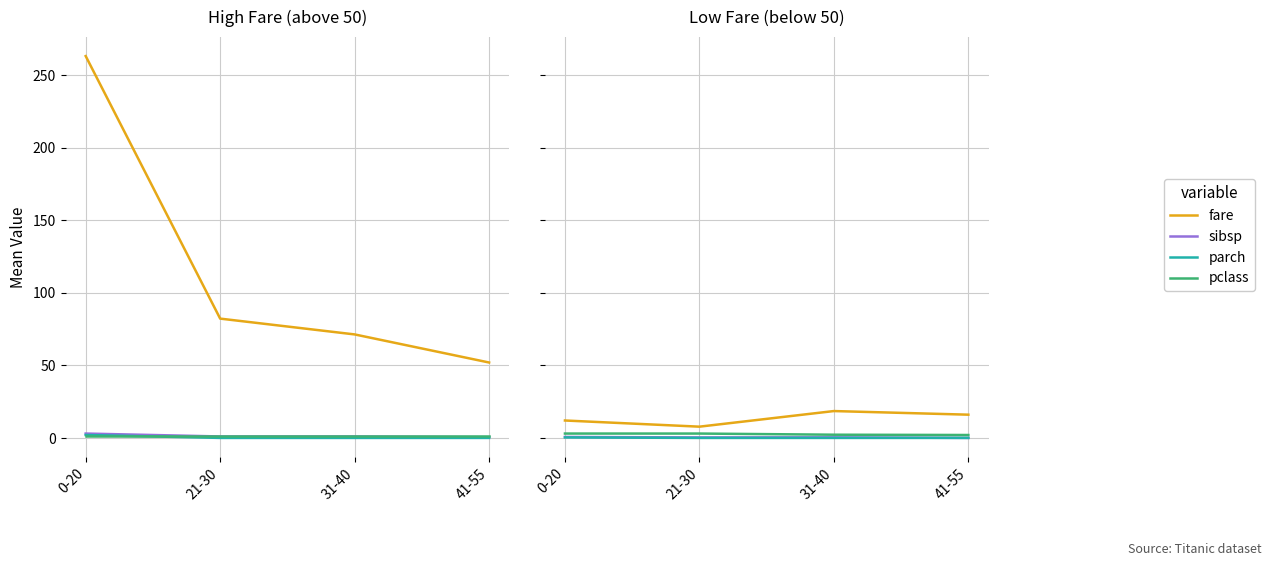

Is the value of fare at 21-30 greater than the value of parch at 21-30?

Yes